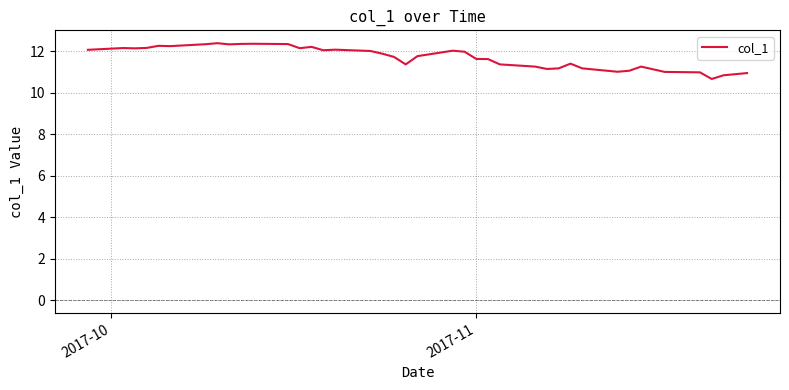

What is the minimum value shown in the chart?

10.7